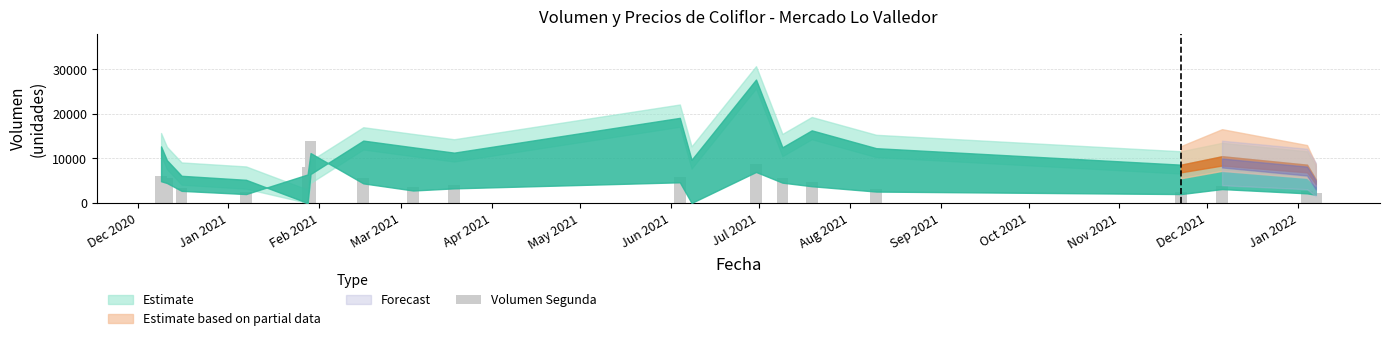

What is the sum of all values?

92200